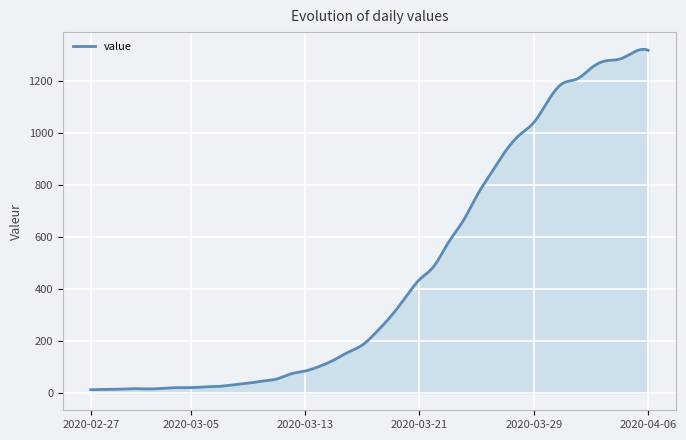

What is the greatest value displayed?

1323.8